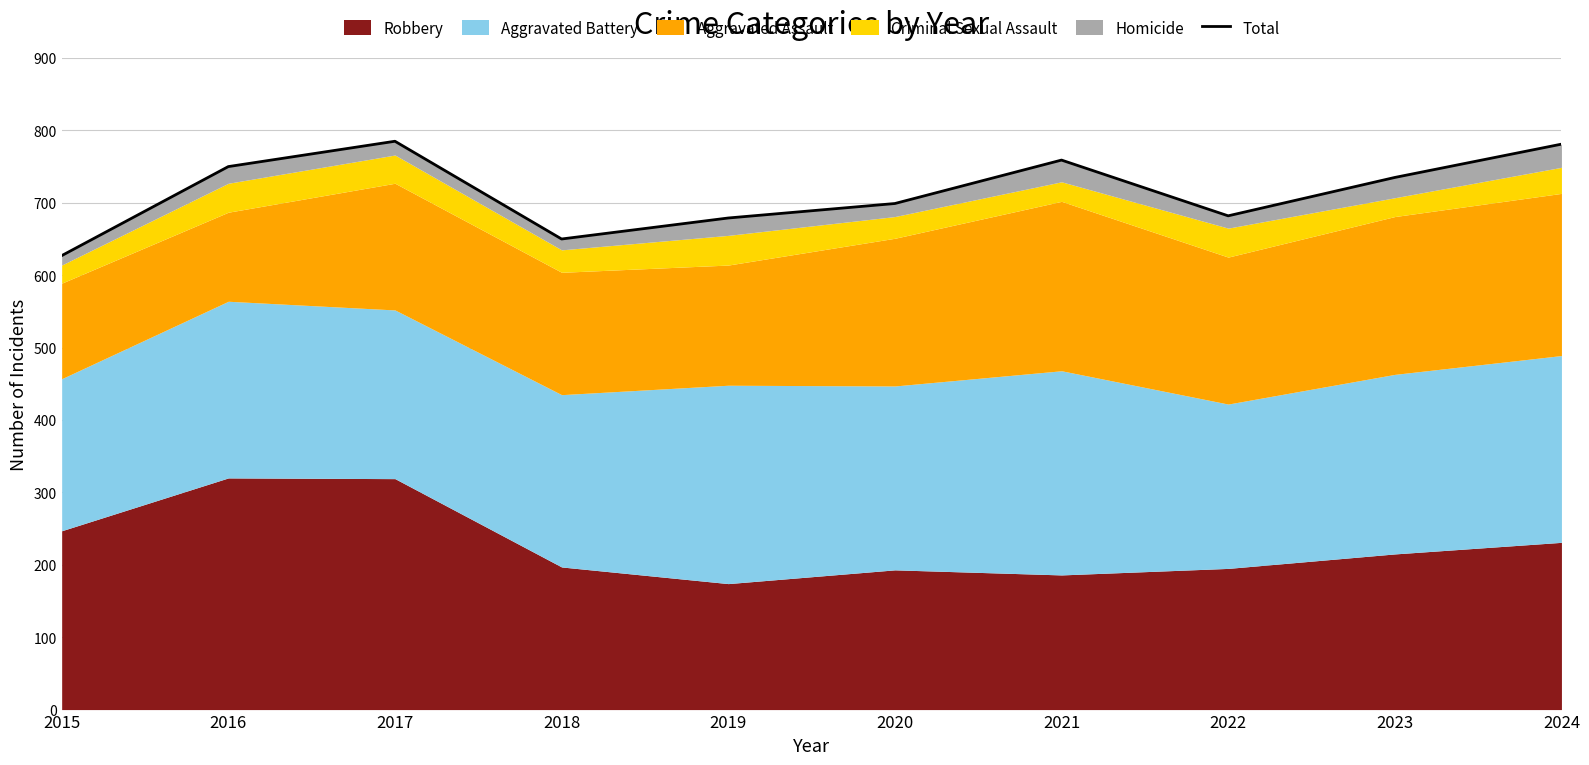

What is the change in value from 2018 to 2020?

+49